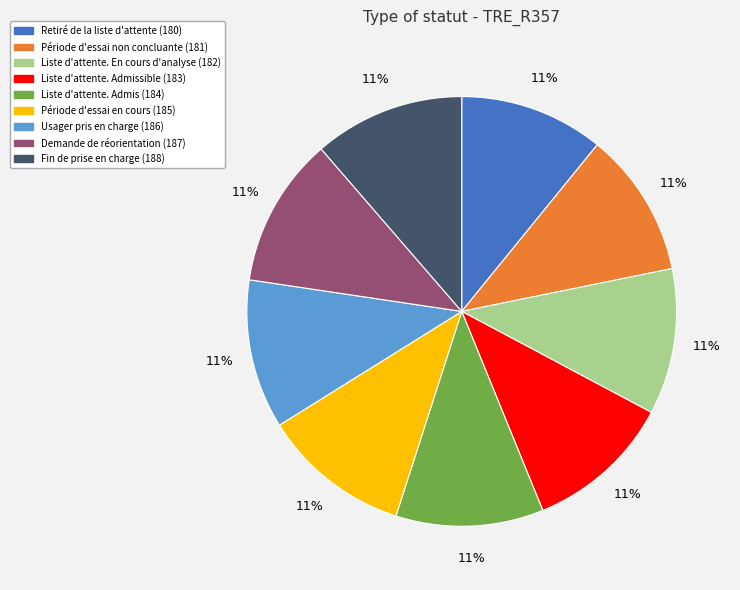

To the nearest percent, what percentage of the pie is Liste d'attente. En cours d'analyse (182)?

11%